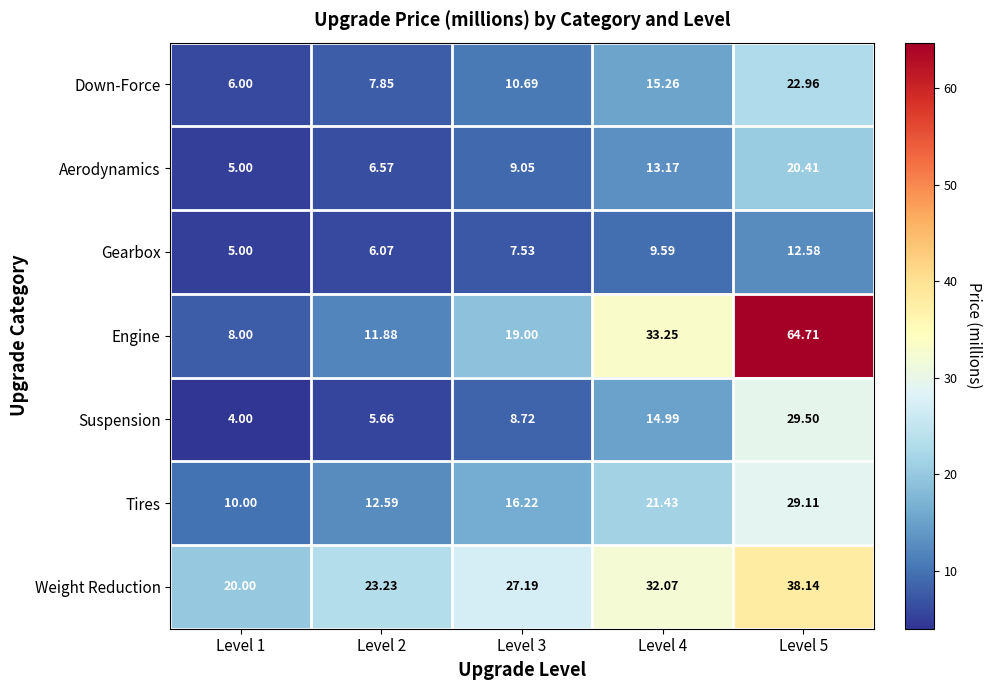

At how many categories does at least one series exceed 44?

1